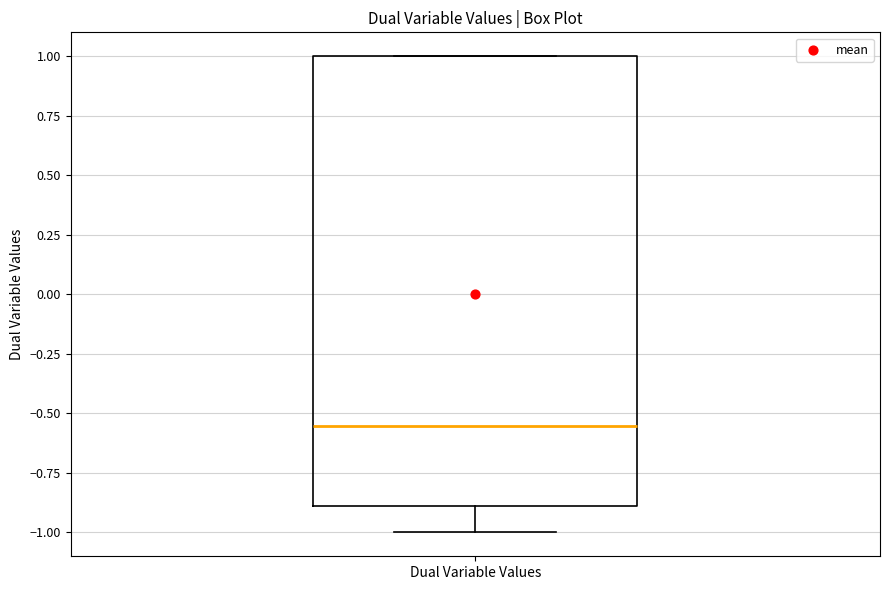

Where is the upper edge of the box for Dual Variable Values on the y-axis? The values are not printed on the chart, so give them approximately, as read against the axis.

1.00